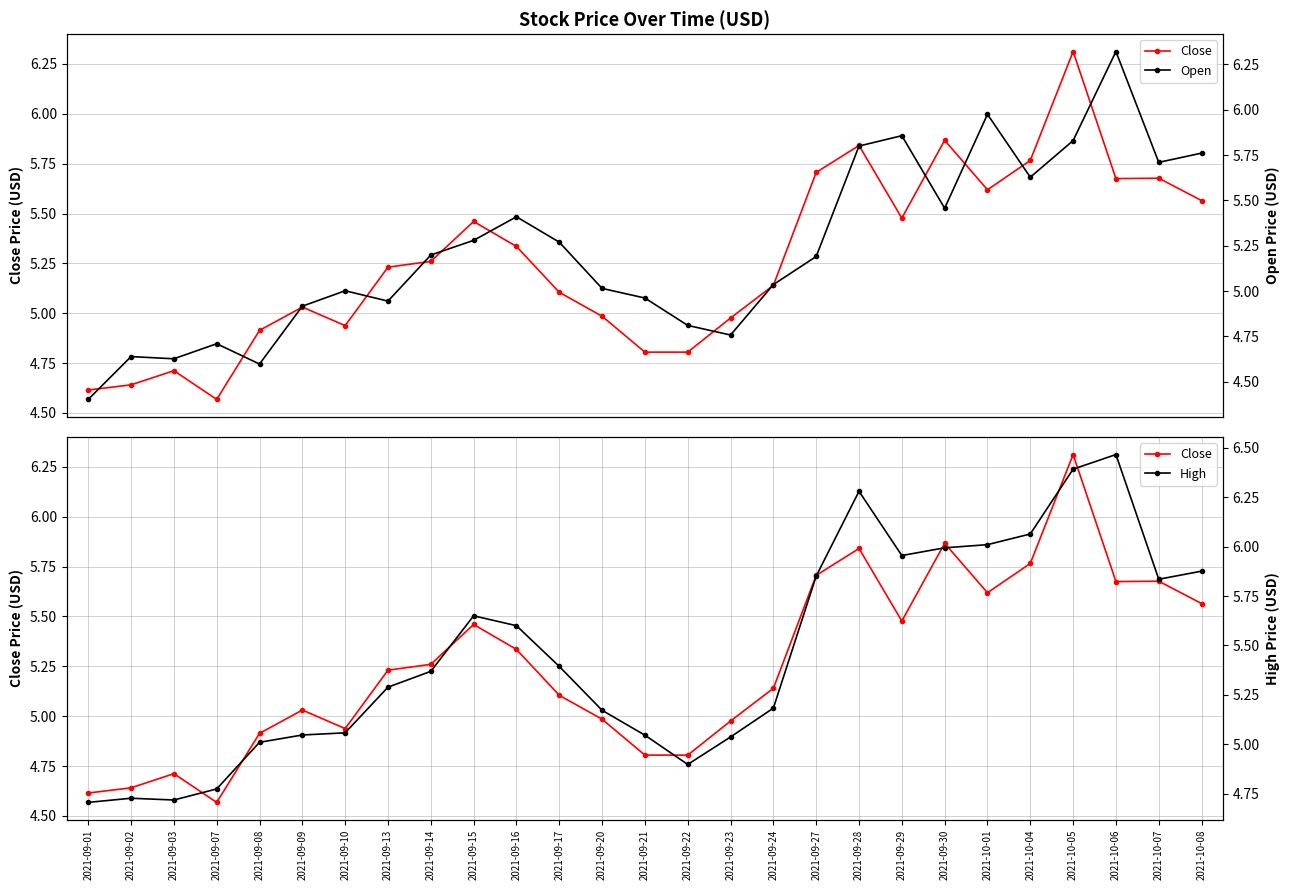

What is the label of the 21st point from the left?

2021-09-30